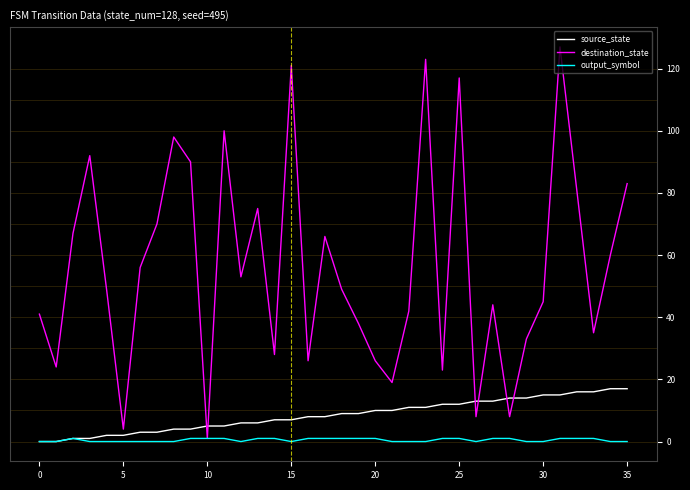

How many lines are shown in the chart?

3